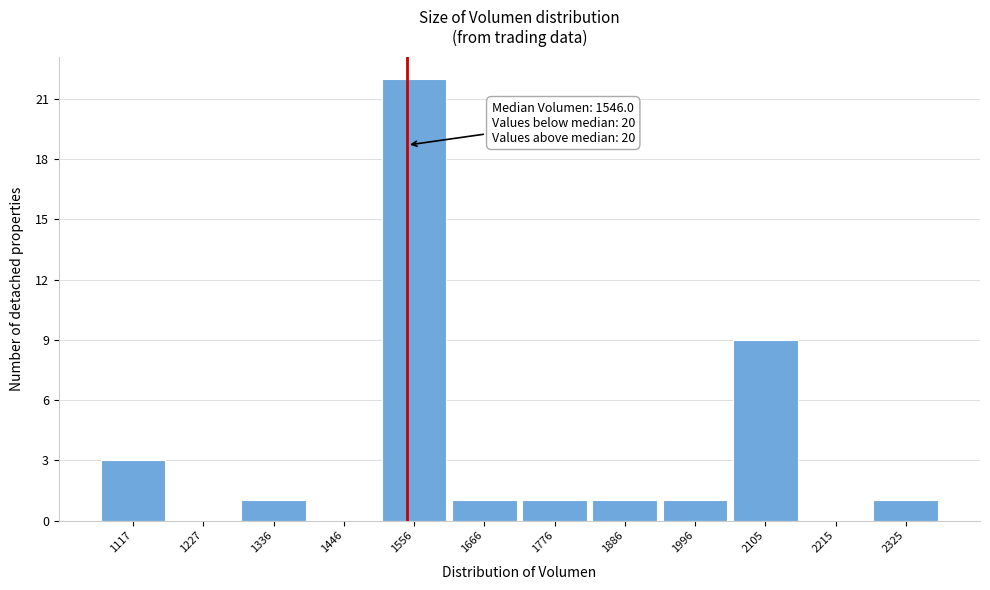

Which range on the x-axis has the tallest bar?

1500 to 1620